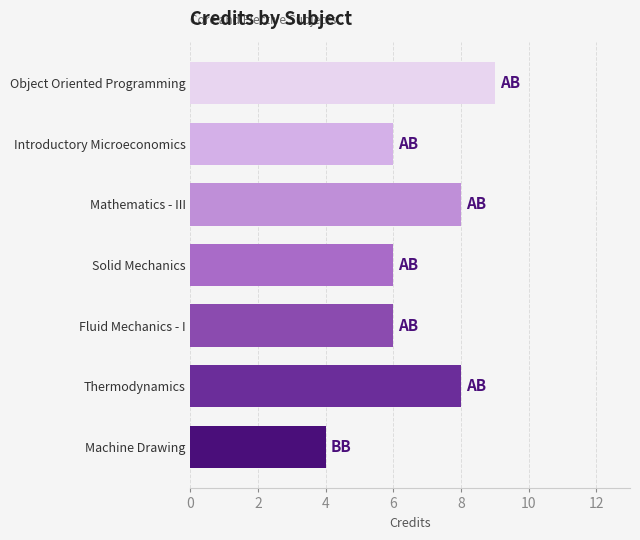

What is the greatest value displayed?

9